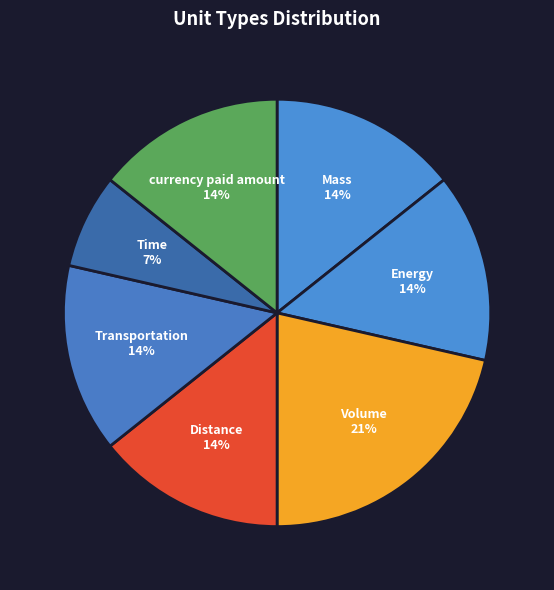

To the nearest percent, what portion does Energy represent?

14%